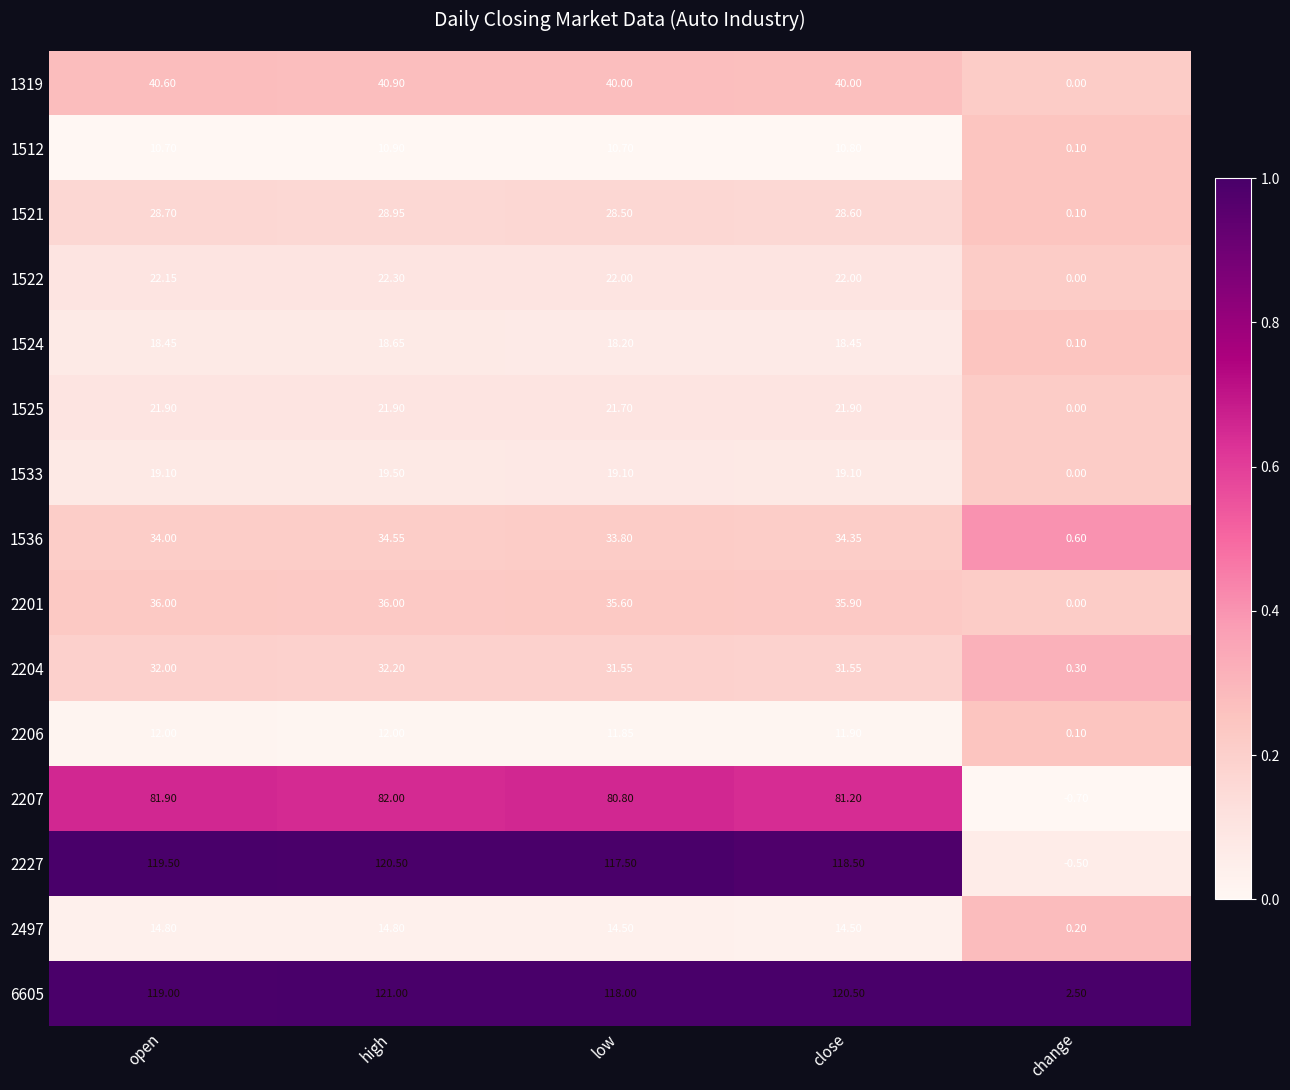

Which series has the largest range (max minus min)?

2227